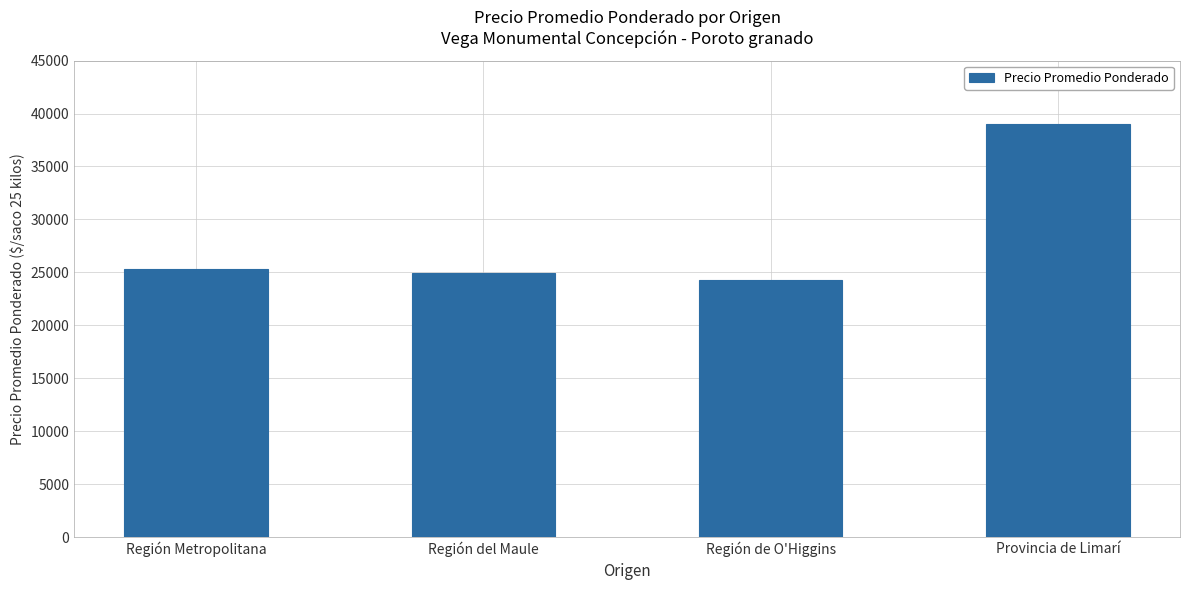

Approximately how many times larger is the value at Región de O'Higgins compared to Región Metropolitana?

1.0